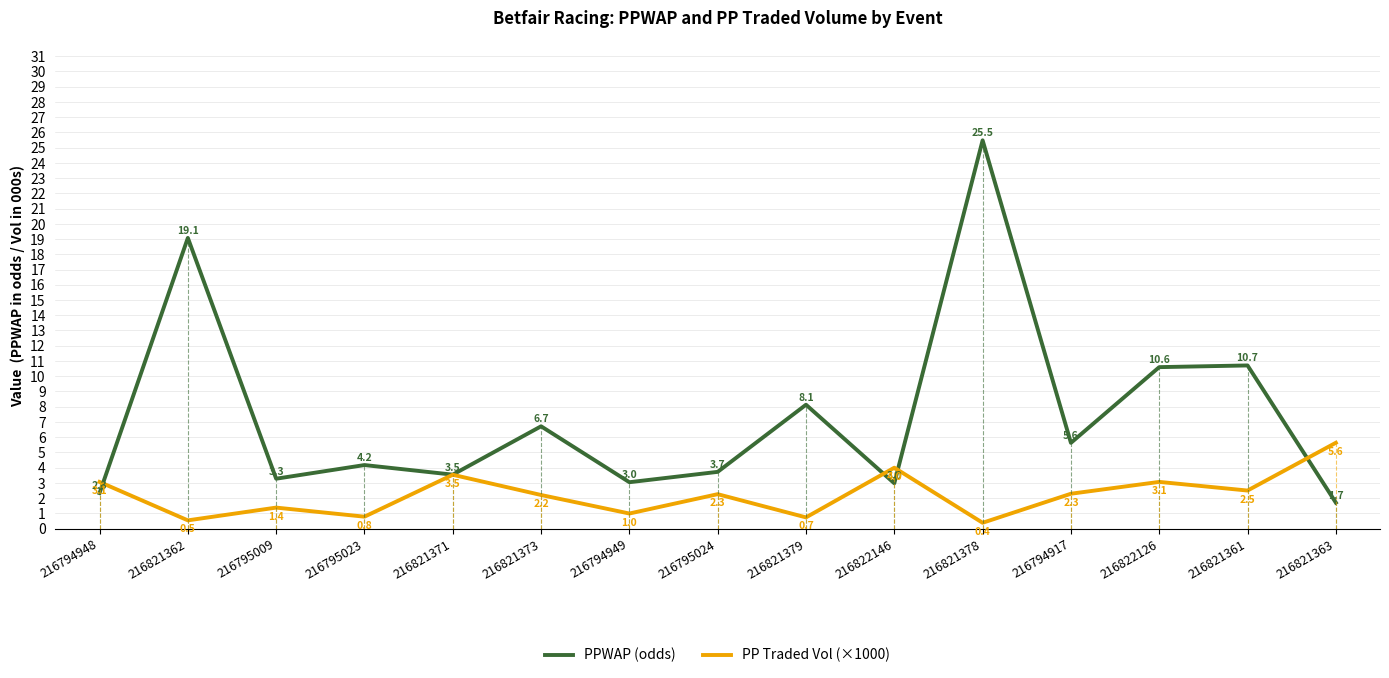

At which category is the sum across all series the highest?

216821378